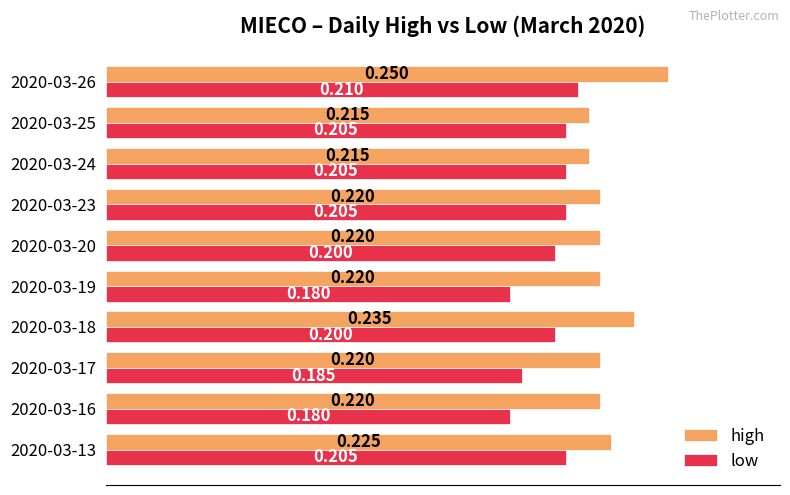

Rank the series by their average value, from lowest to highest.

low, high